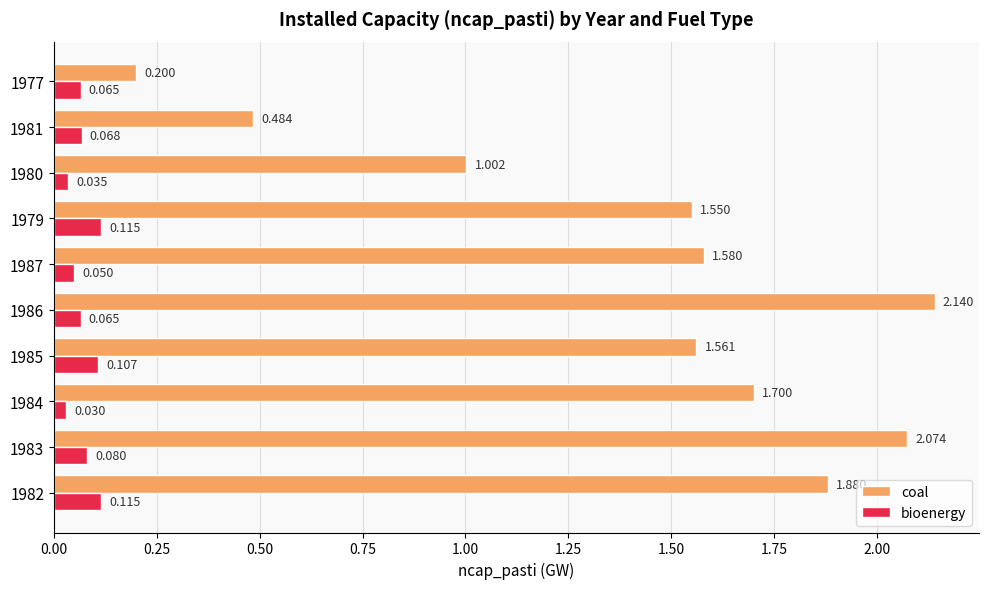

How many data points does each series have?

10